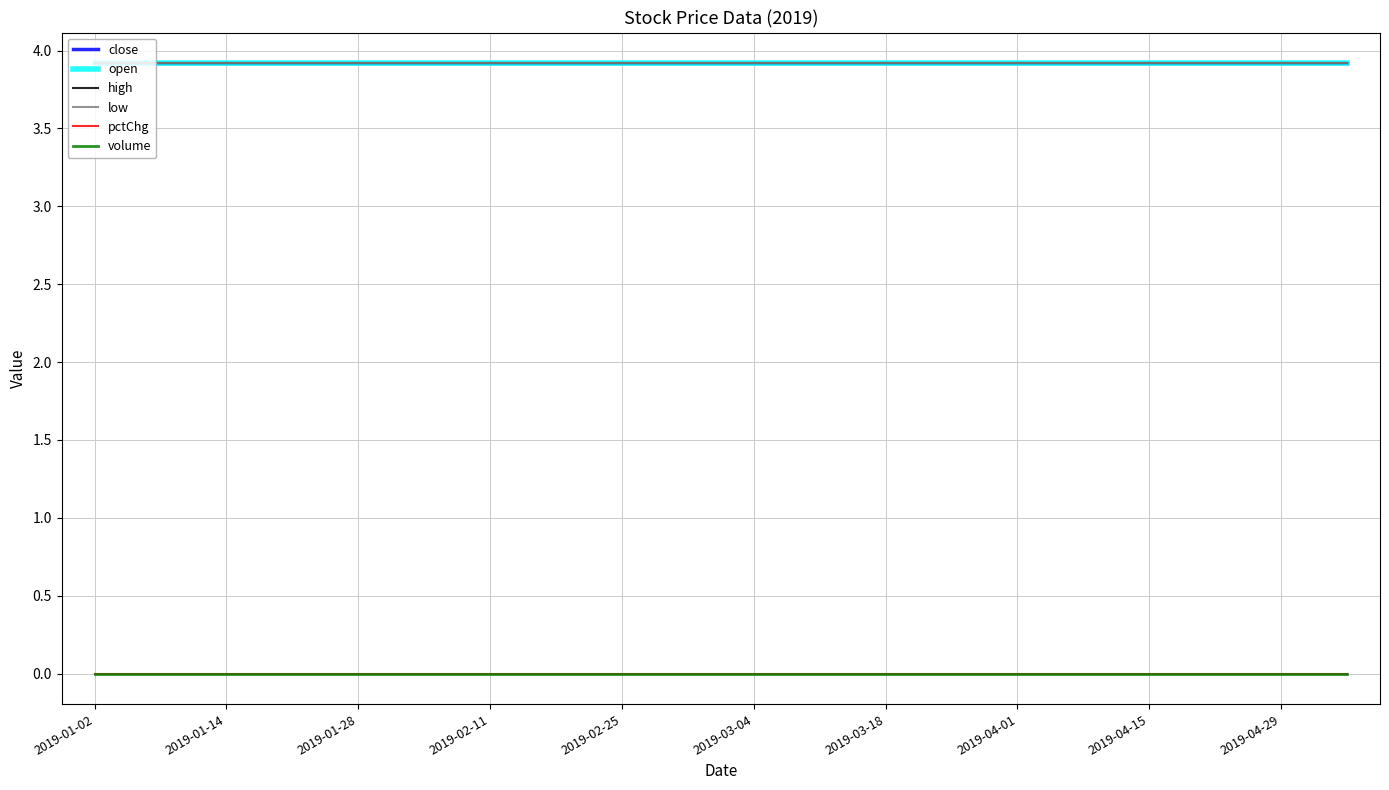

Is this an area chart (filled region under the line)?

No